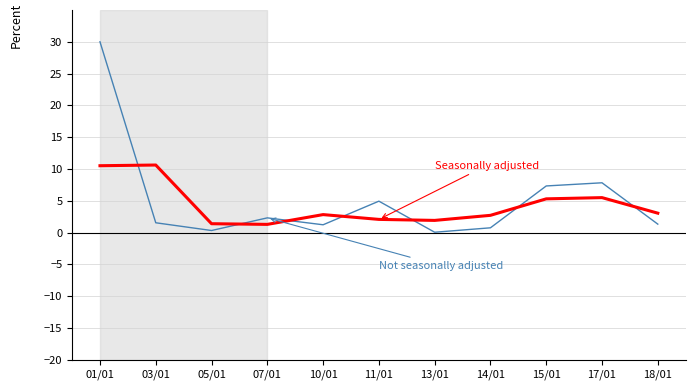

At which category is the sum across all series the highest?

01/01